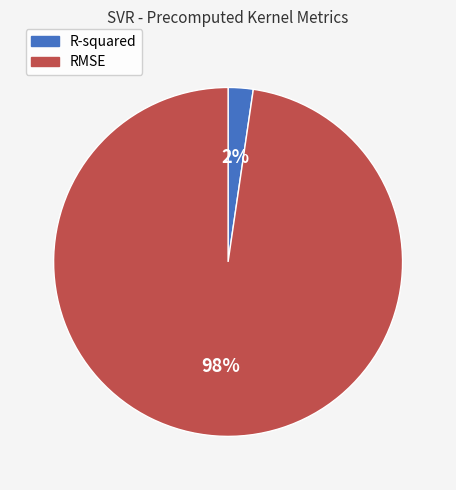

Rank the categories by value from lowest to highest.

R-squared, RMSE